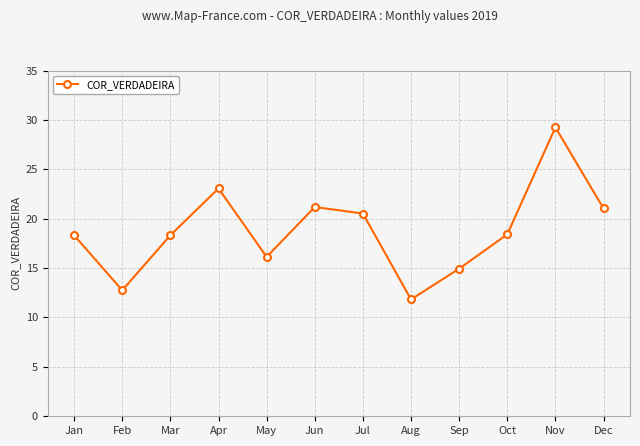

What is the maximum value shown in the chart?

29.2